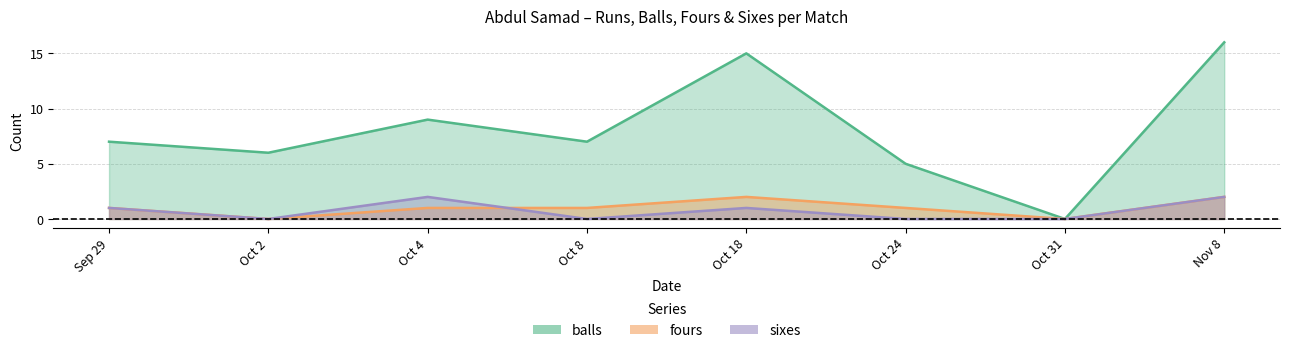

How many interior local peaks does the sixes series have?

2